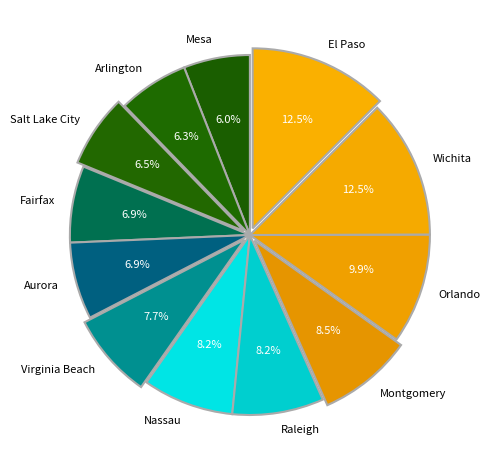

To the nearest percent, what percentage of the pie is Arlington?

6%